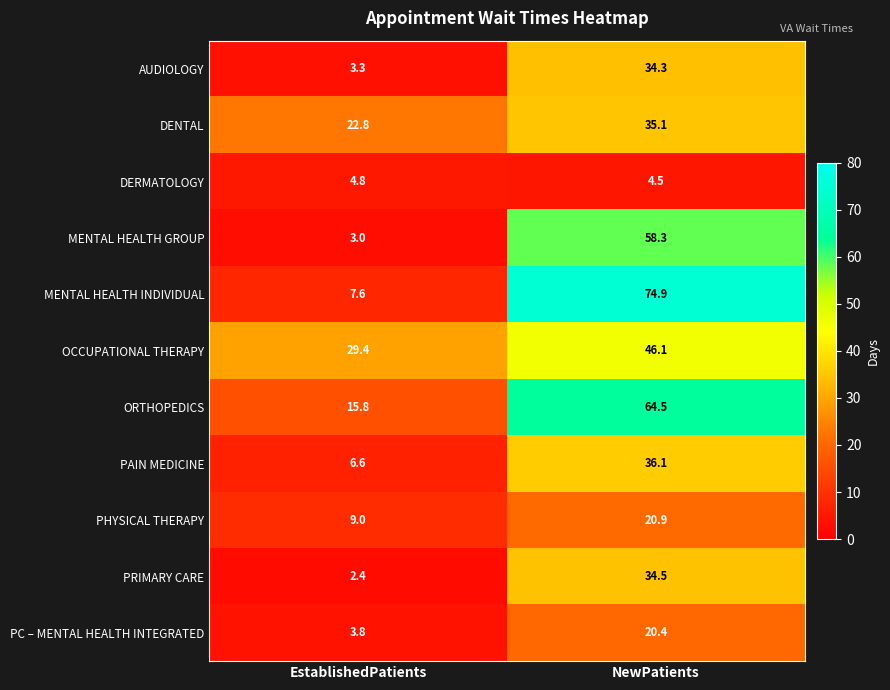

What is the minimum value for DENTAL?

22.8